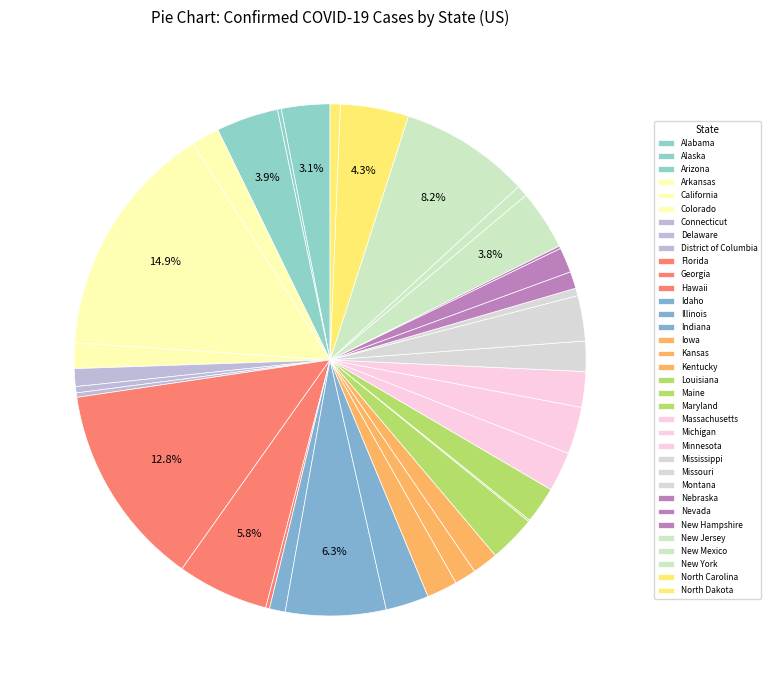

To the nearest percent, what is the difference between the largest and smallest slice percentages?

15%